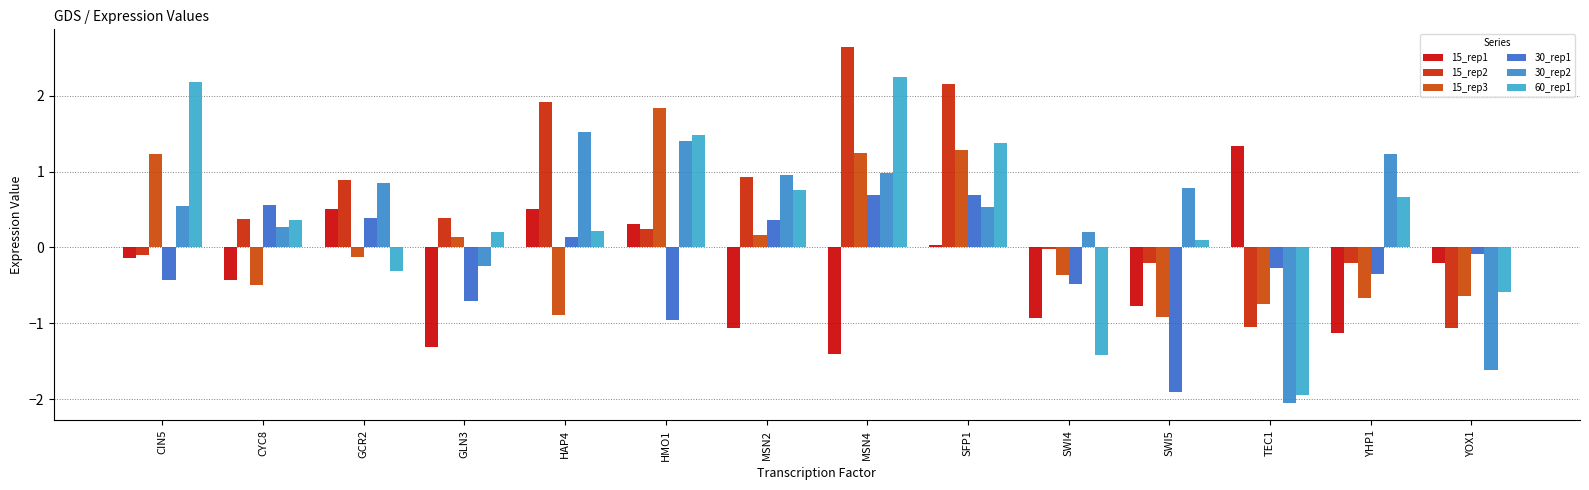

Rank the categories by 15_rep3 value from highest to lowest.

HMO1, SFP1, MSN4, CIN5, MSN2, GLN3, GCR2, SWI4, CYC8, YOX1, YHP1, TEC1, HAP4, SWI5